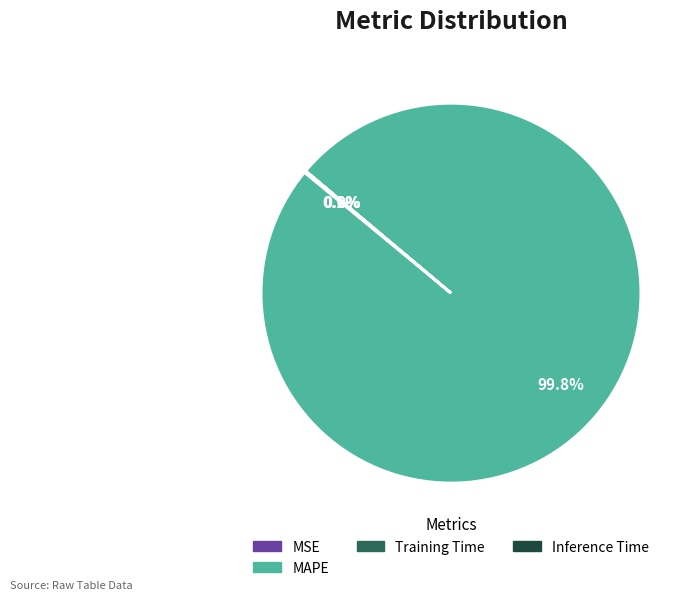

Which category has the biggest portion of the pie?

MAPE